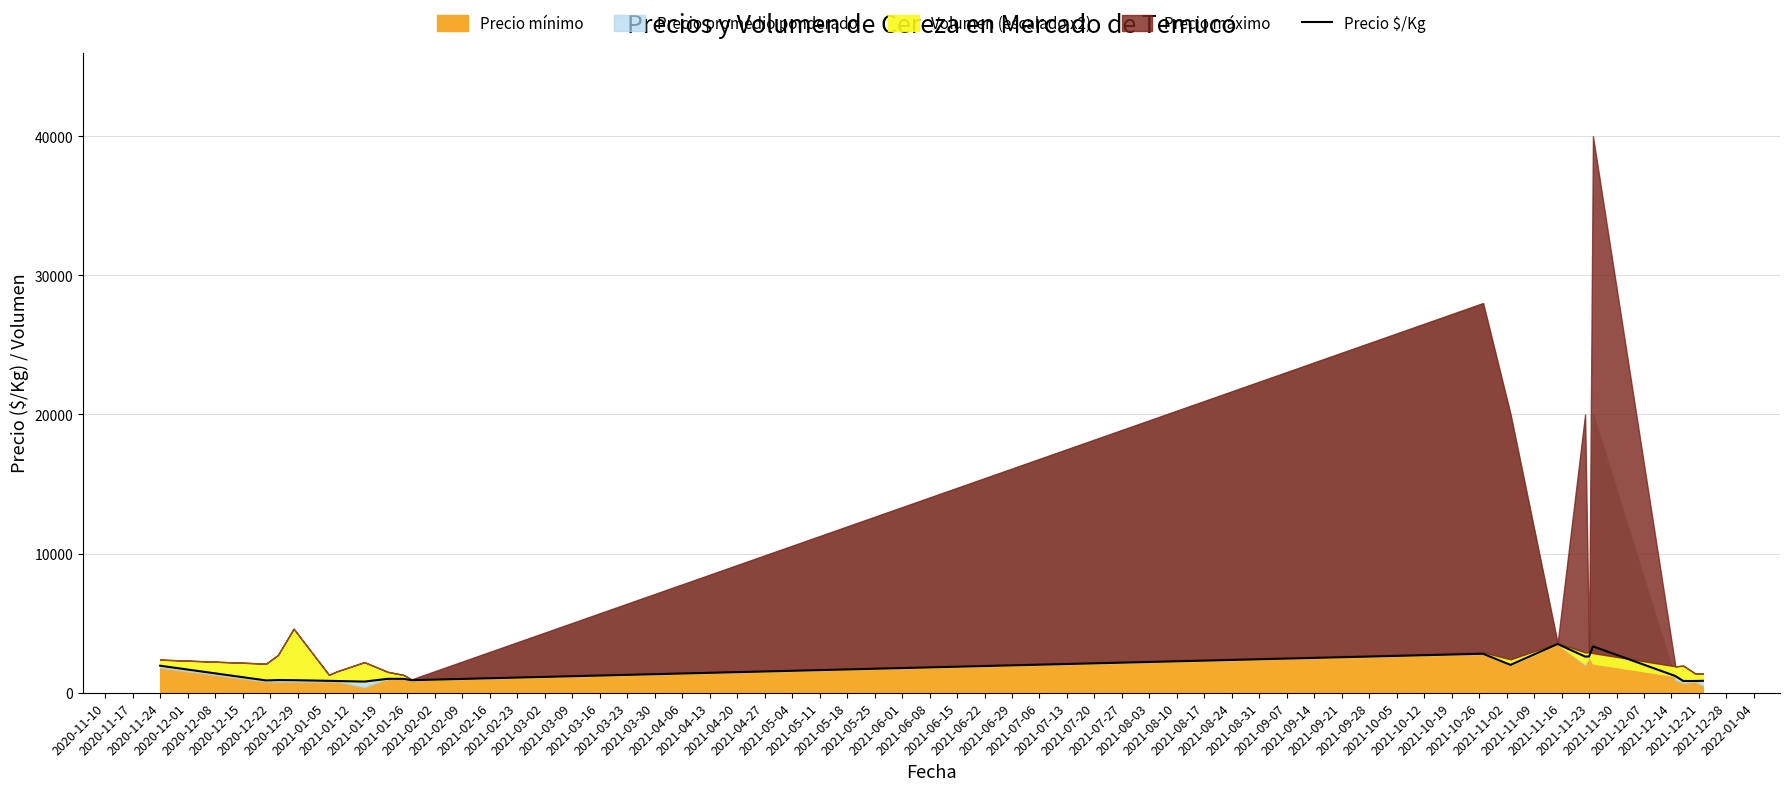

What is the difference between the values at 2021-02-23 and 2020-11-17?

2449